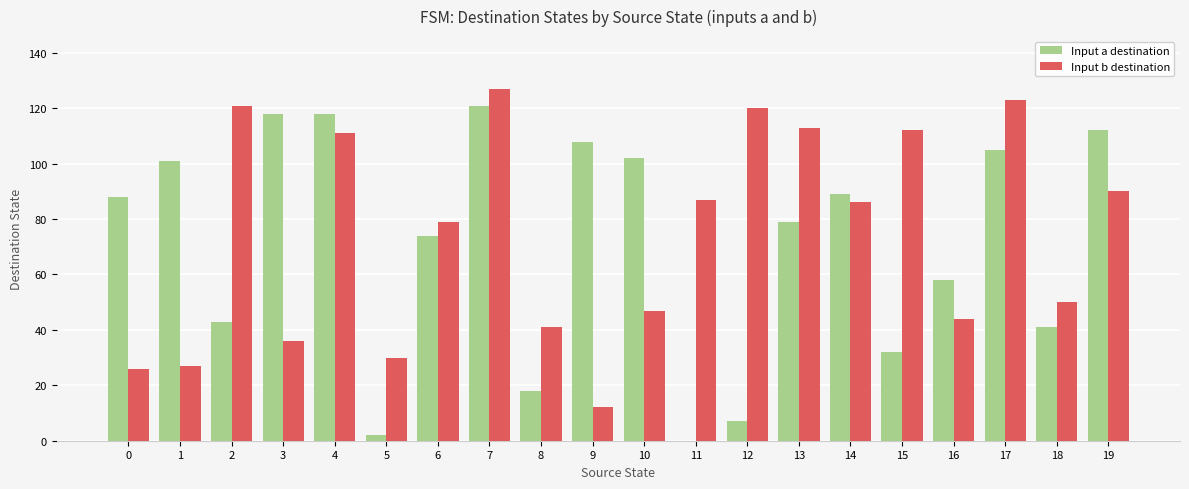

True or false: Input a destination has a value of 194 at 9.

False